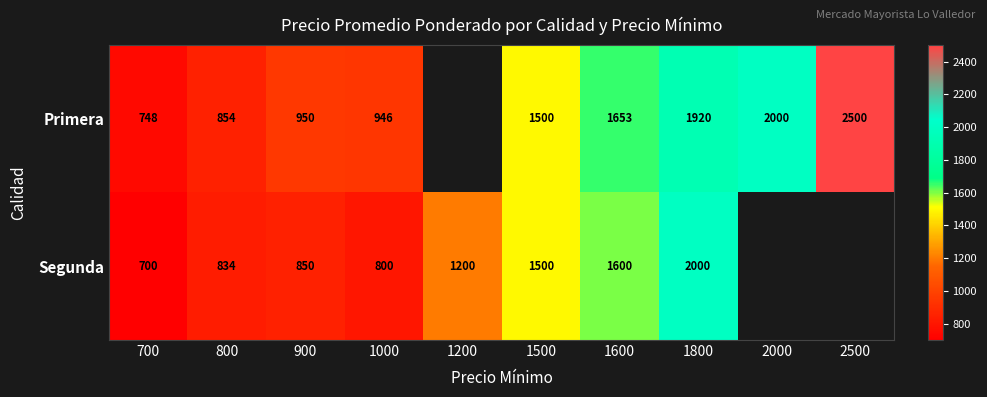

Is it true that Primera equals 2665.9 at 1600?

False